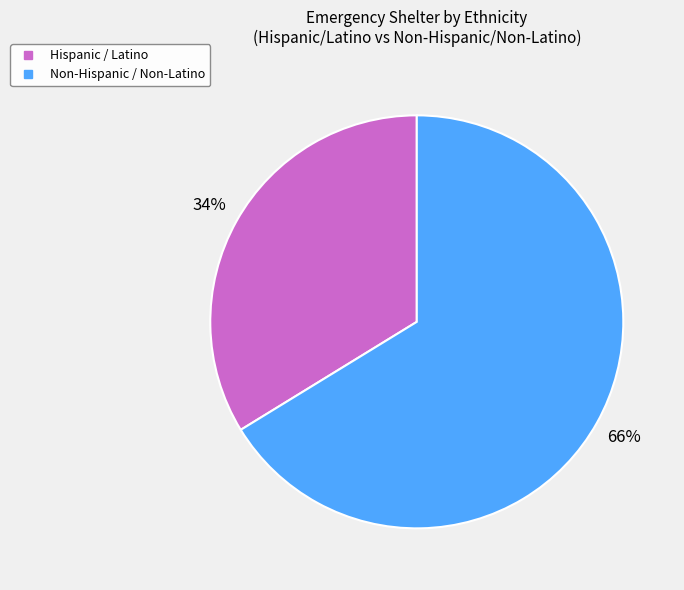

How many segments does this pie chart have?

2